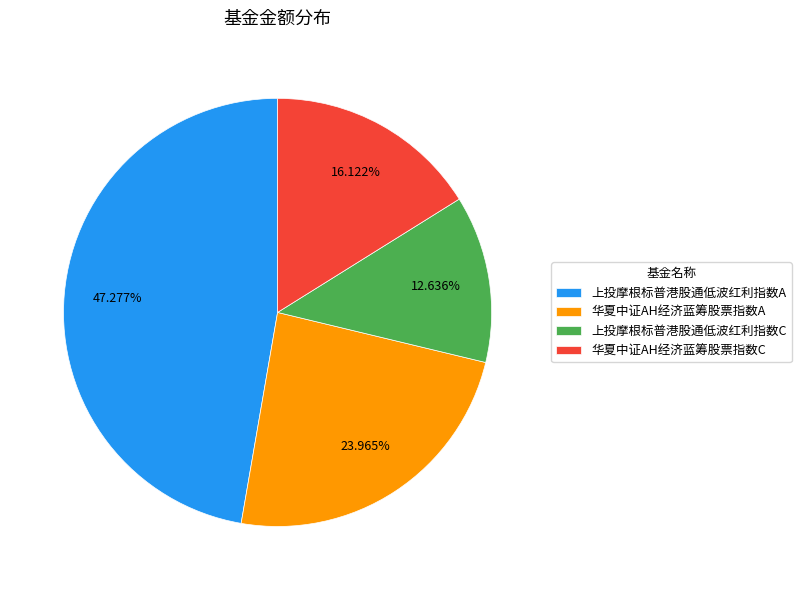

Does 华夏中证AH经济蓝筹股票指数C account for over 50% of the chart?

No